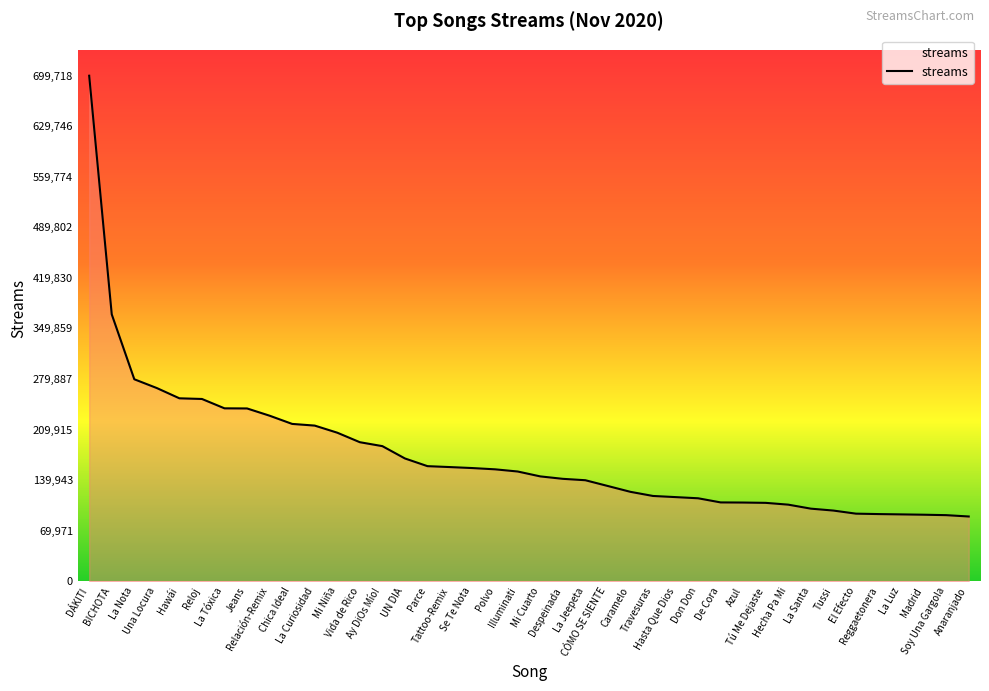

How many distinct data groups are displayed?

1